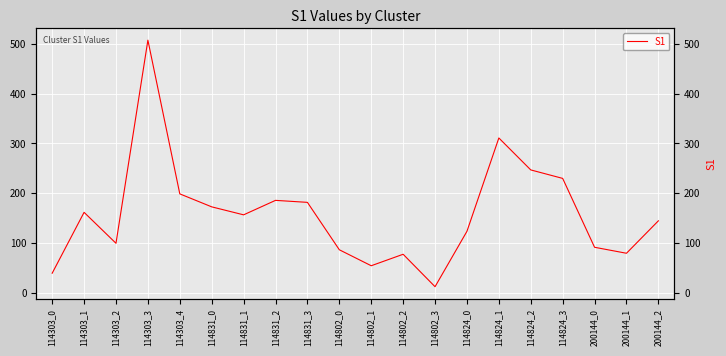

What is the label of the 4th point from the left?

114303_3